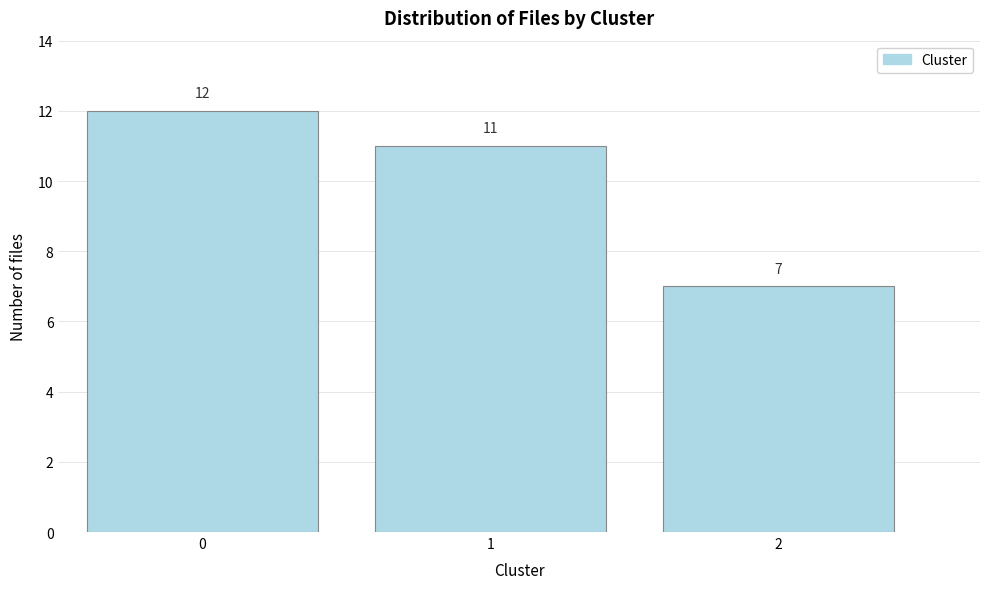

Reading left to right, list all the values displayed in this chart.

12	11	7